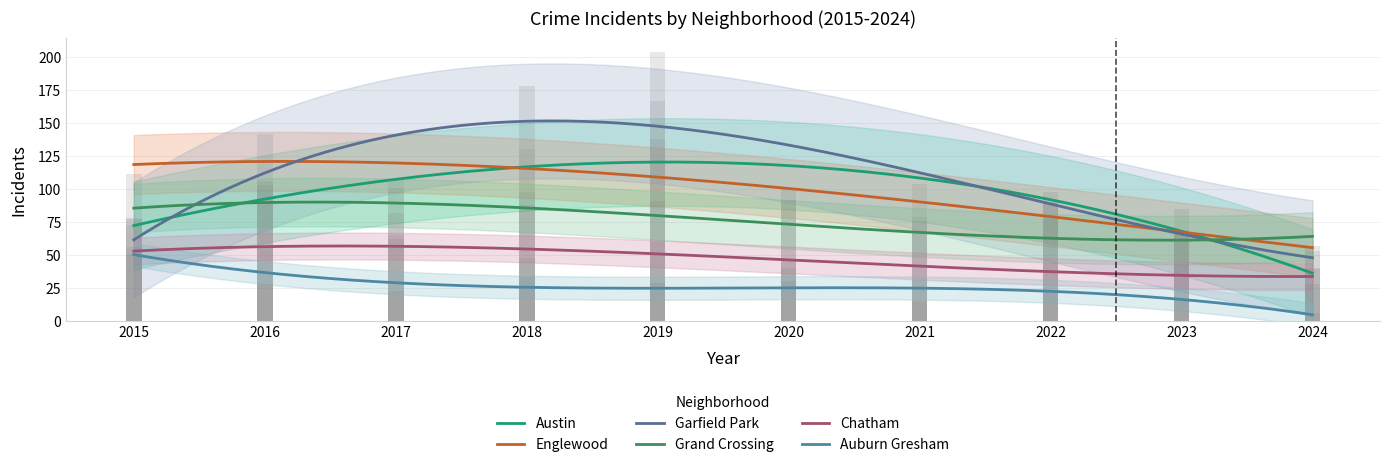

What is the maximum value shown in the chart?

204